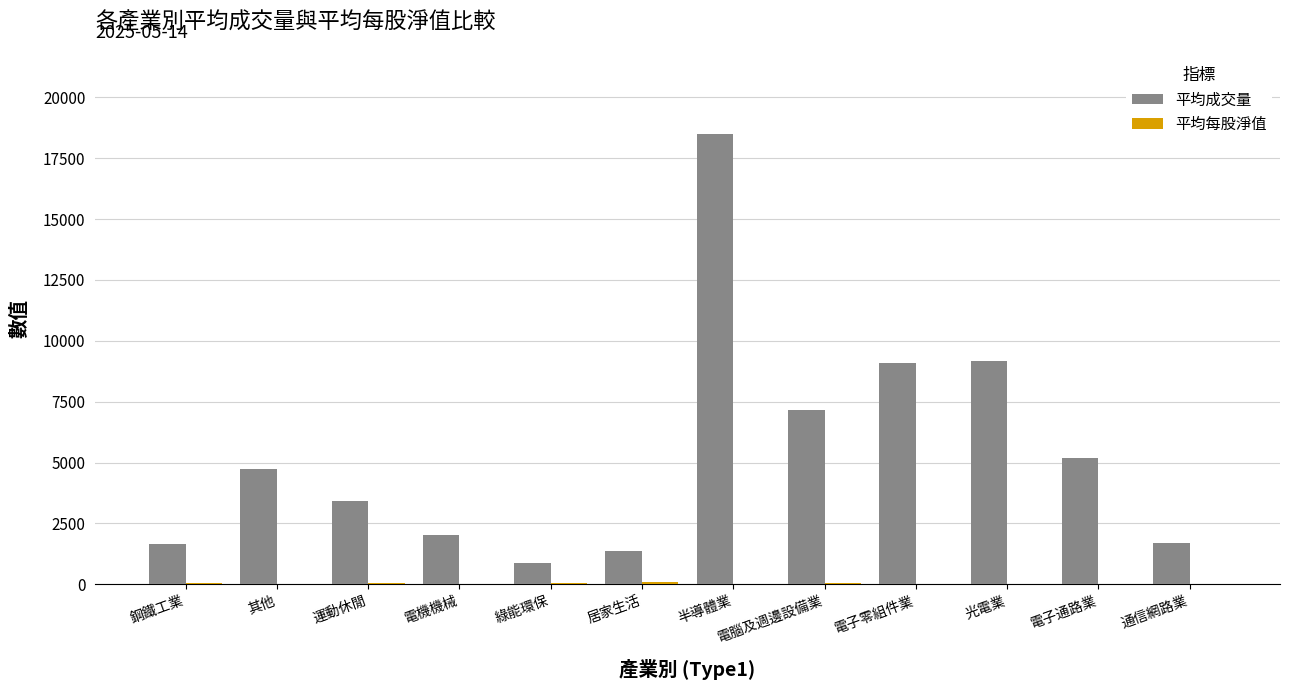

Is it true that 平均成交量 equals 7148.0 at 電腦及週邊設備業?

True